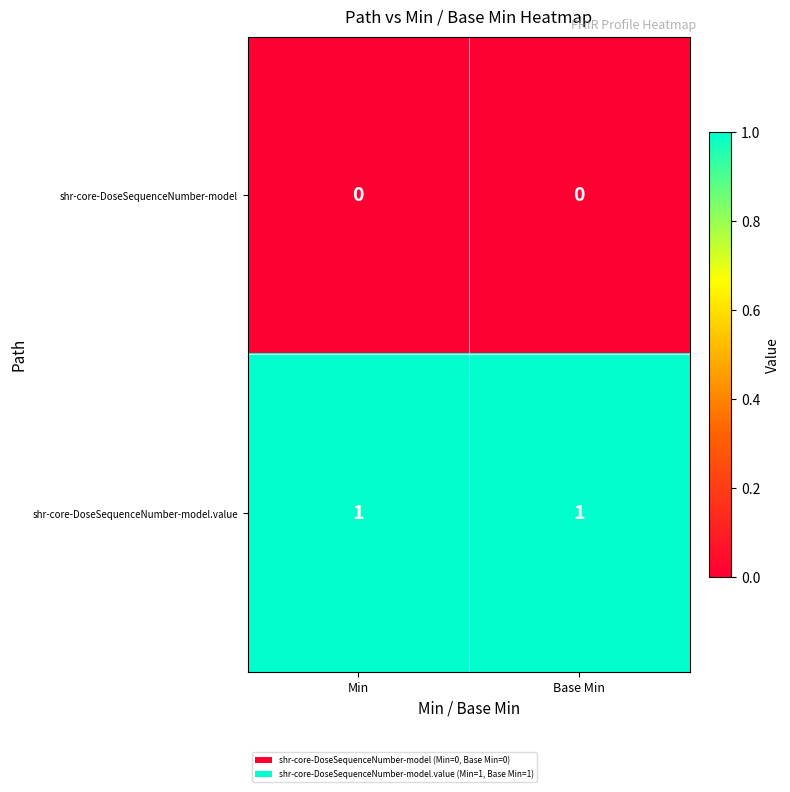

At Base Min, list the series in order from largest to smallest.

shr-core-DoseSequenceNumber-model.value, shr-core-DoseSequenceNumber-model